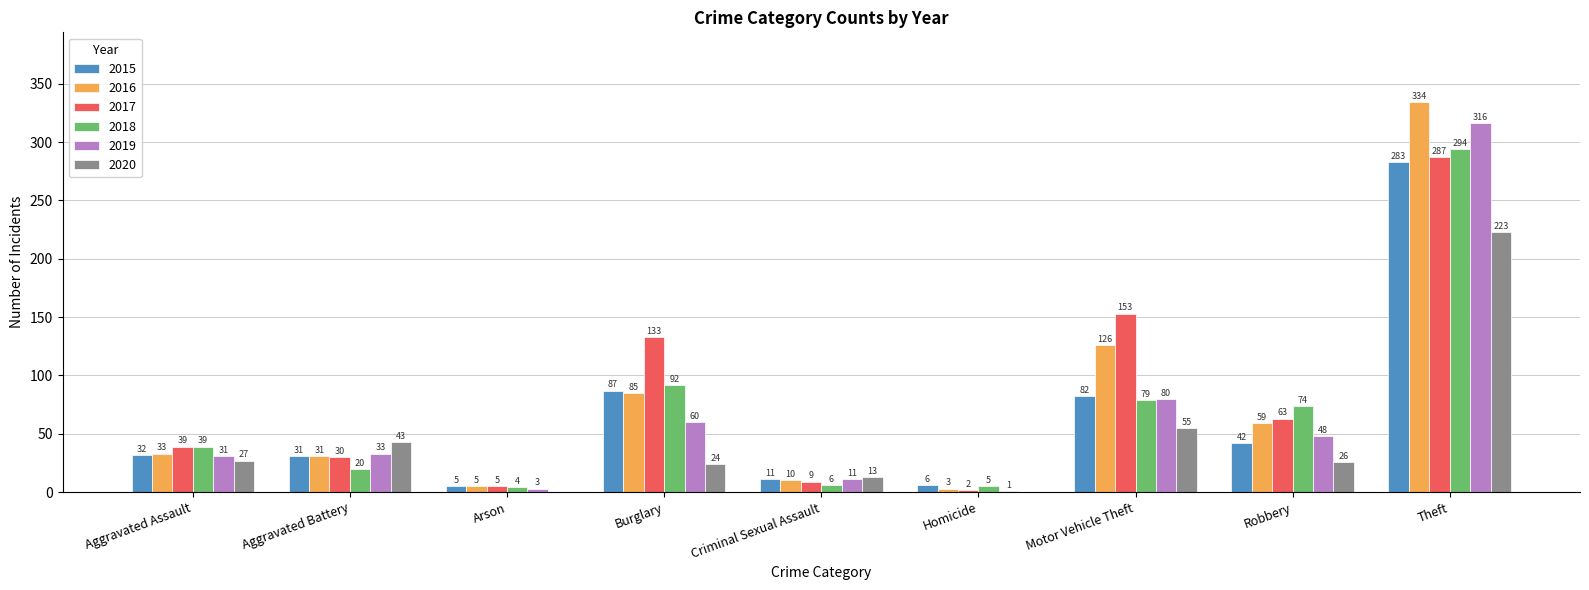

Is the value of 2015 at Aggravated Assault greater than the value of 2019 at Theft?

No